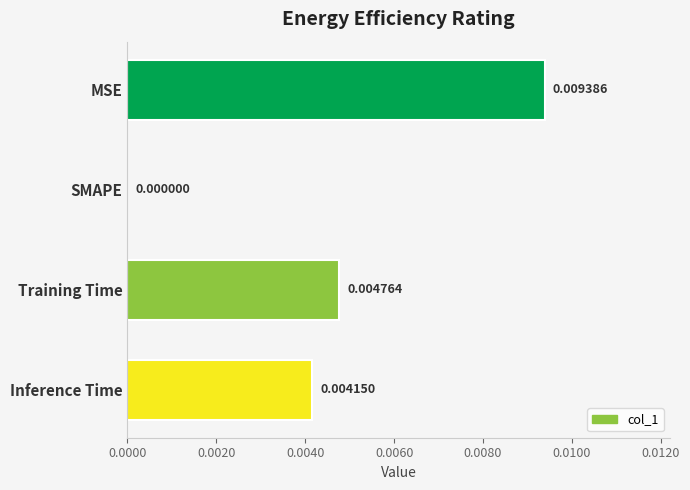

At which category does the chart reach its peak across all series?

MSE